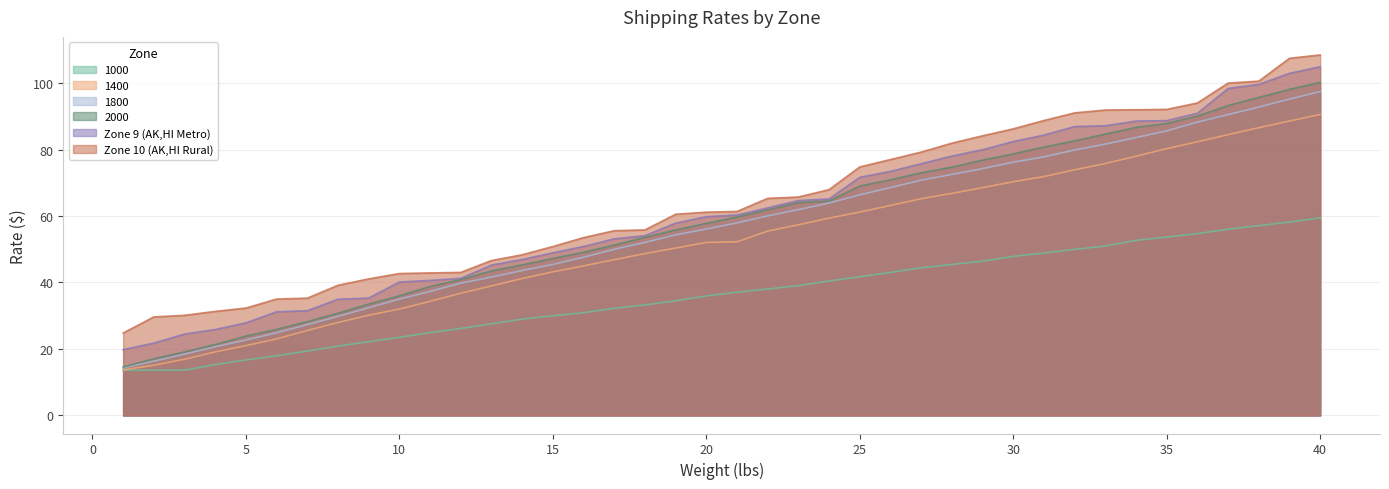

At how many categories does at least one series exceed 83?

12